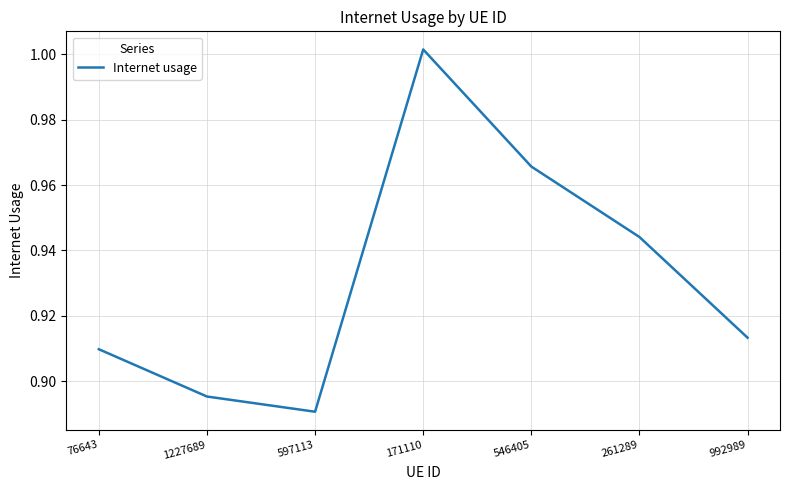

Where is the first local minimum?

597113